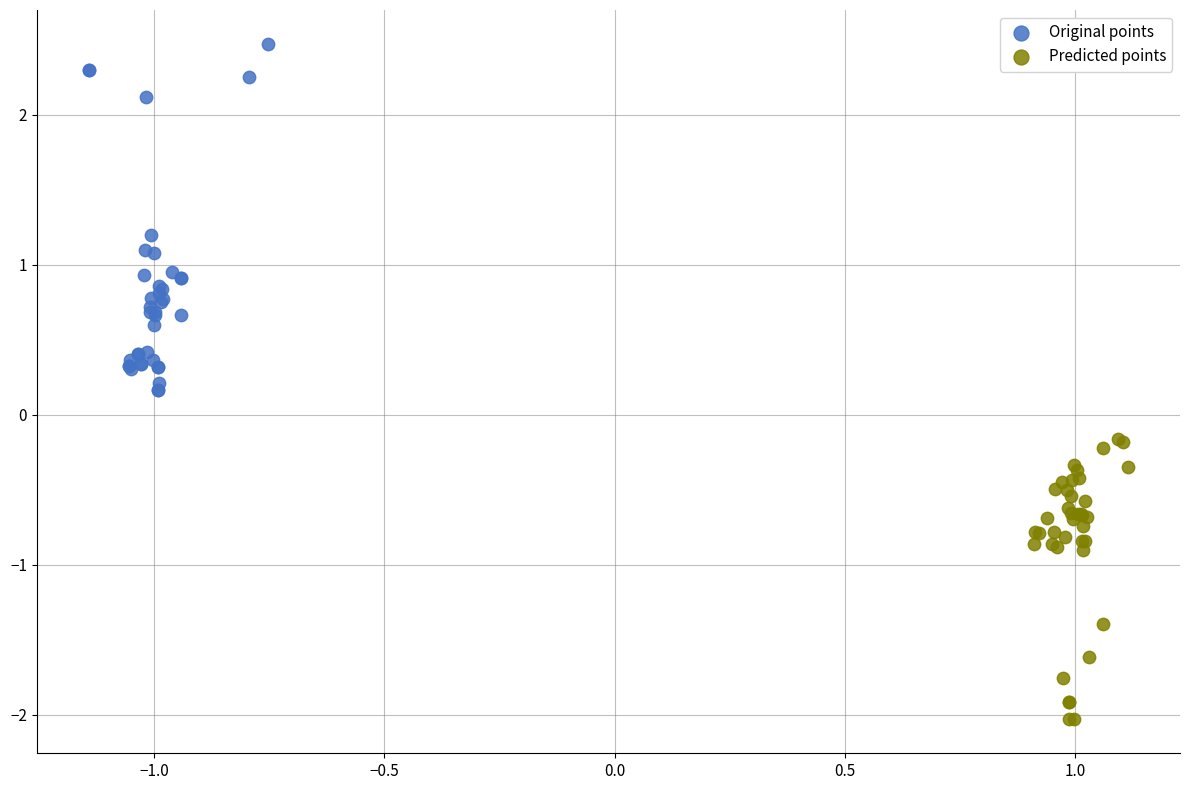

Which series has the largest Y range (max minus min)?

Original points